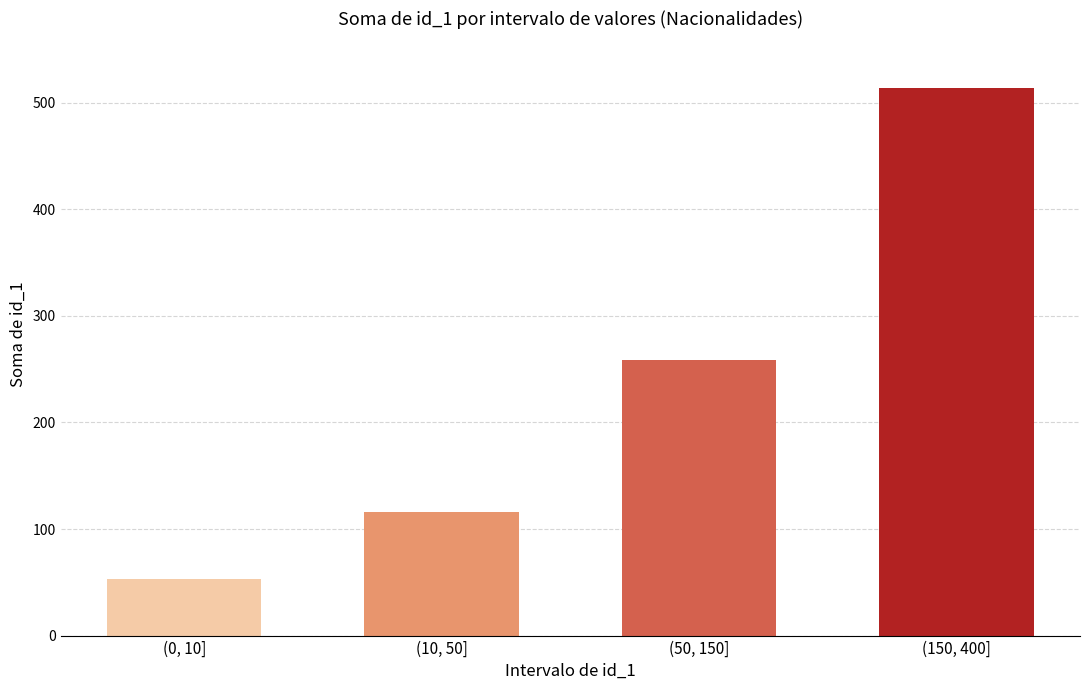

Reading right to left, what are all the values shown in this chart?

(150, 400]=514	(50, 150]=259	(10, 50]=116	(0, 10]=53